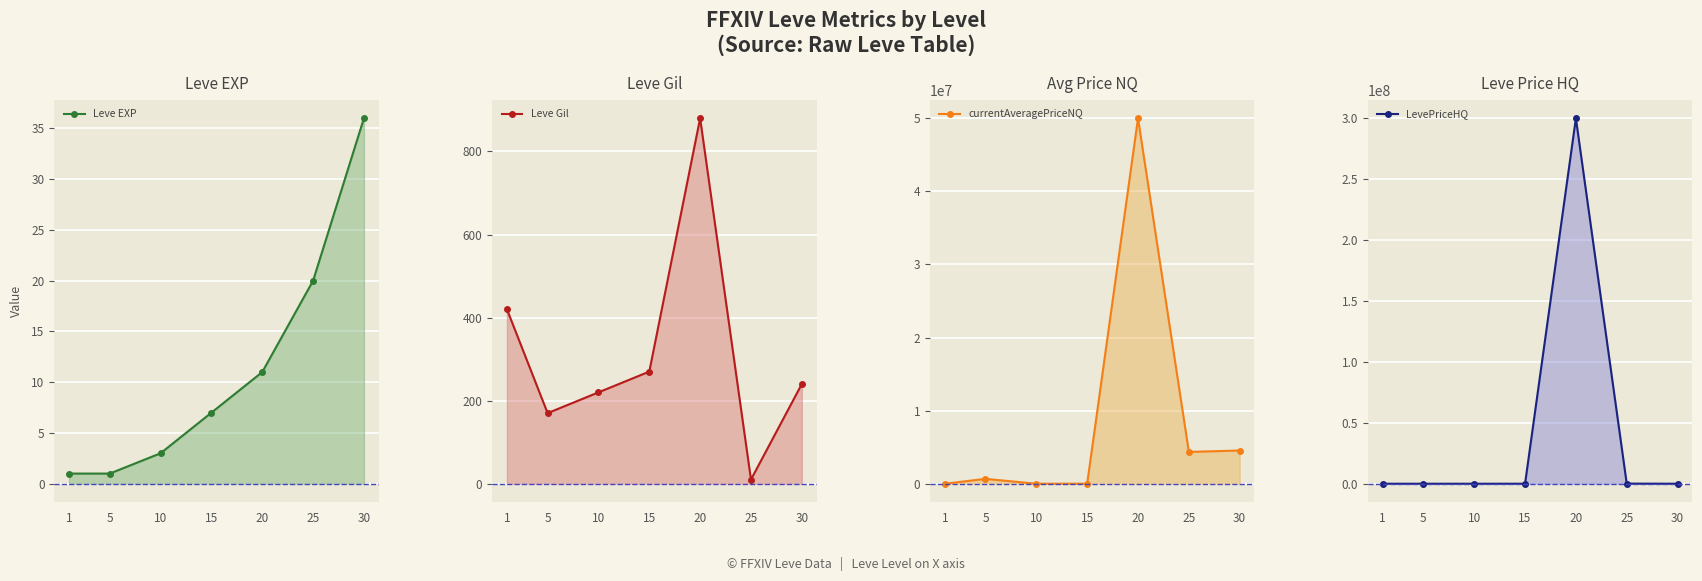

The value of Leve Gil at 1 is 553. True or false?

False